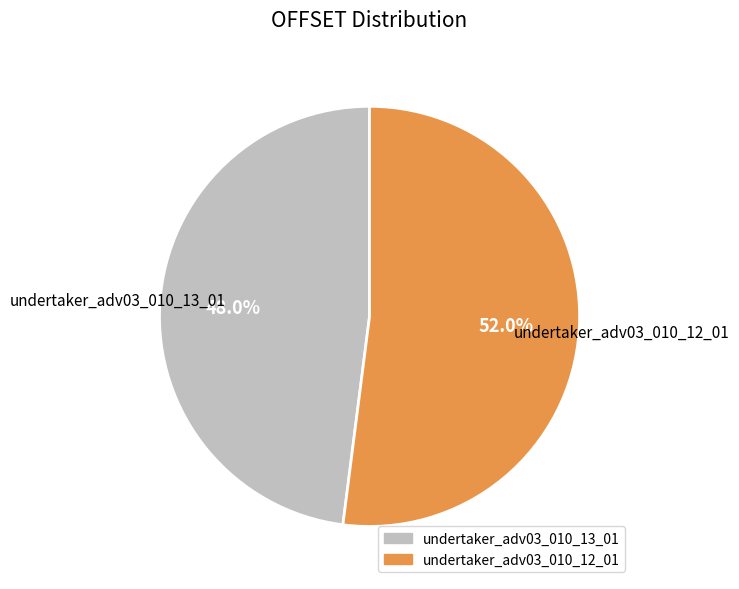

Between undertaker_adv03_010_13_01 and undertaker_adv03_010_12_01, which is larger?

undertaker_adv03_010_12_01